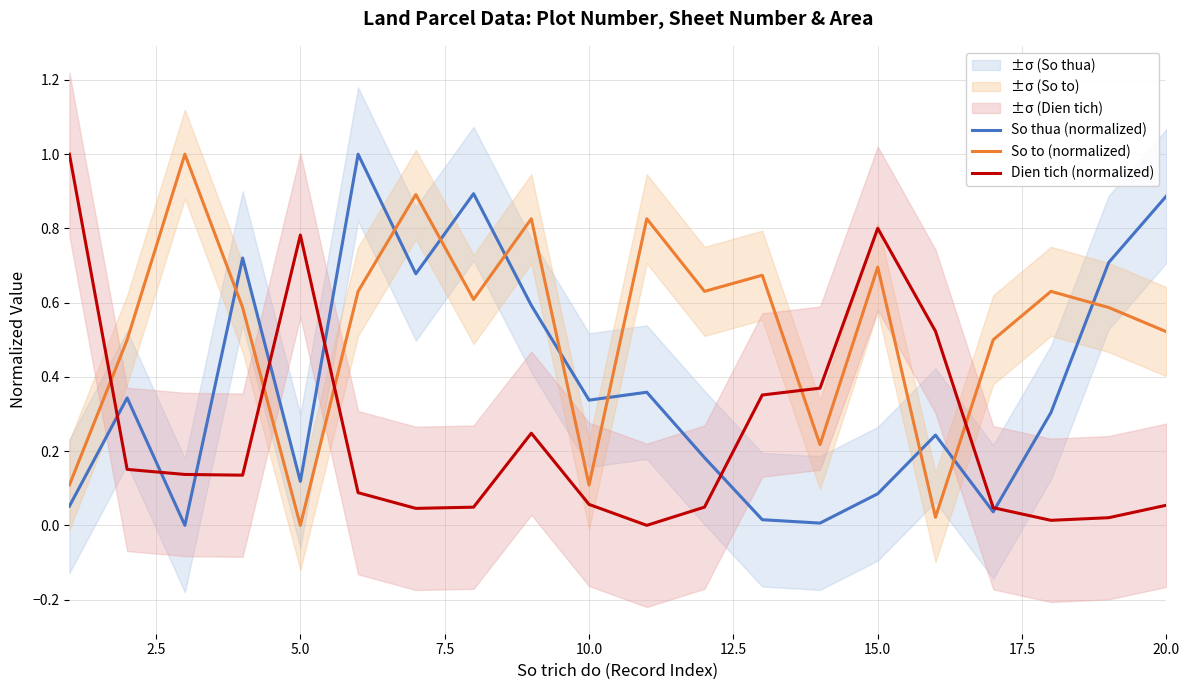

List the series in order of their peak value, highest first.

So thua (normalized), So to (normalized), Dien tich (normalized)